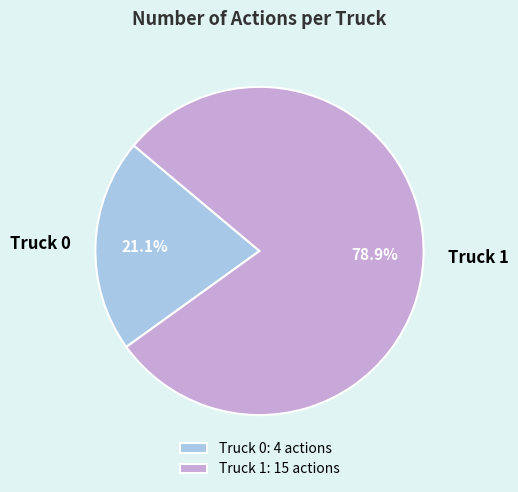

True or false: Truck 0 accounts for 21% of the total.

True